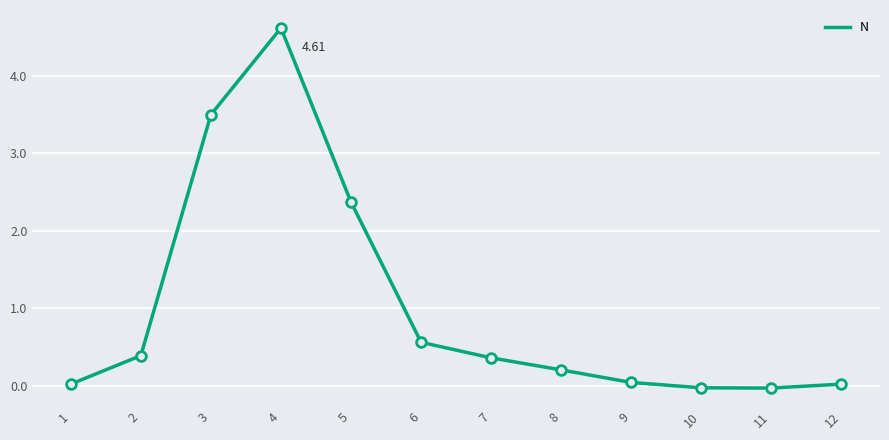

Which label corresponds to the largest value in the chart?

4